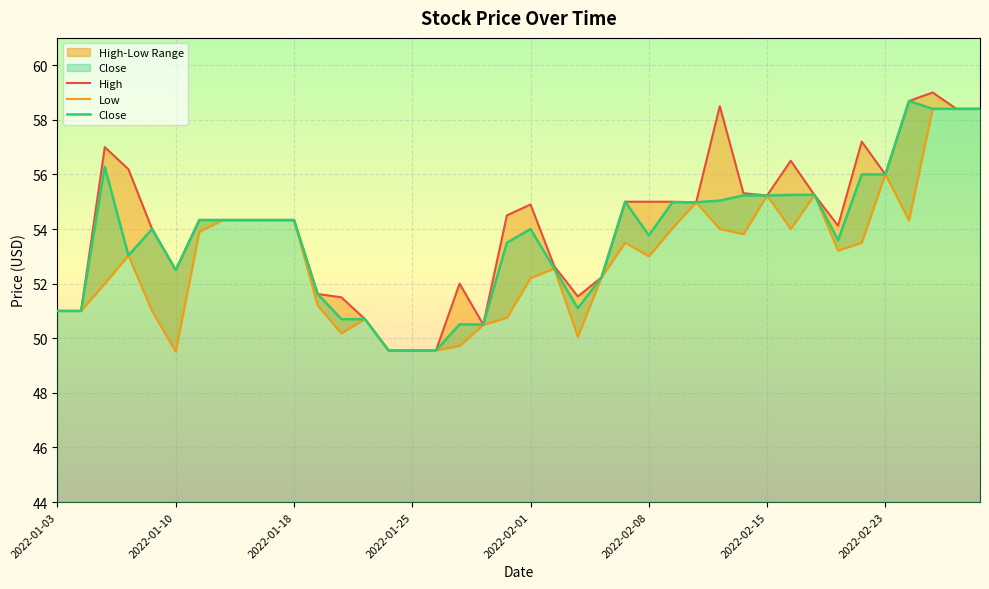

What is the difference between the second highest and second lowest values in the High series?

9.1